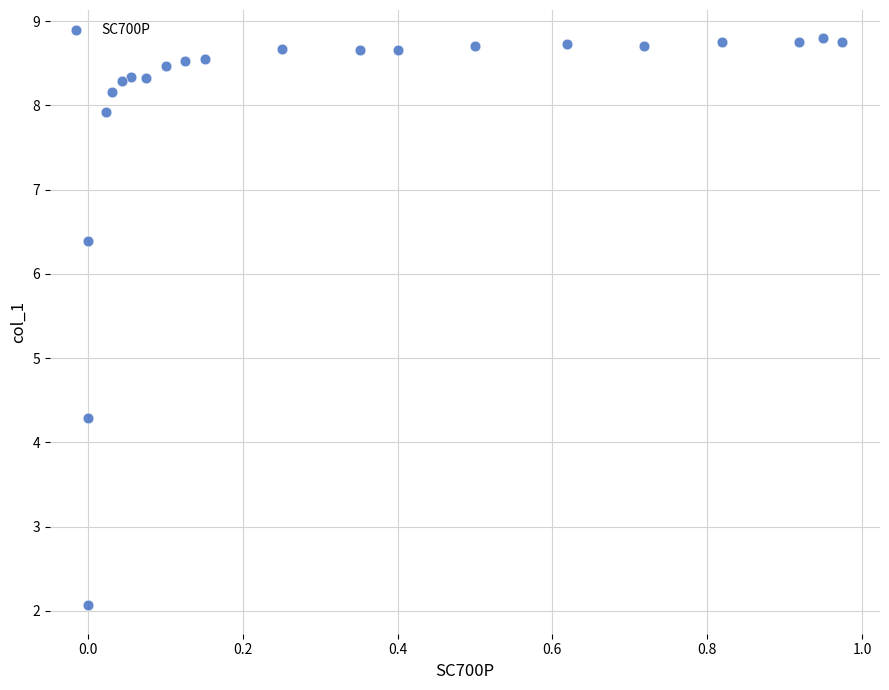

What Y value in the scatter plot is closest to 5?

4.3